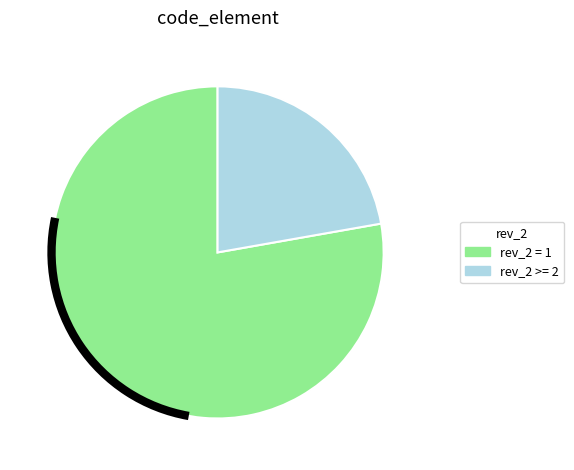

Is there a majority slice in this chart?

Yes